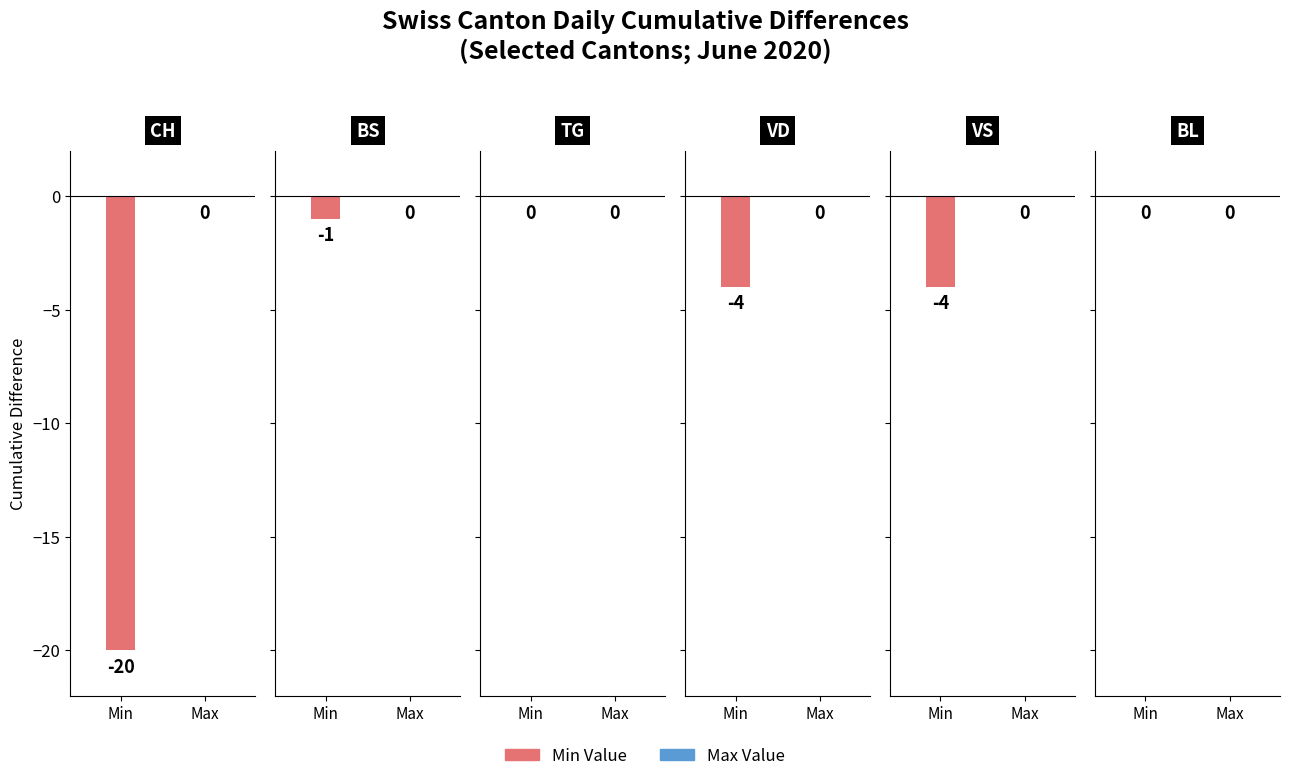

The CH series shows -20 at 2020-06-18. True or false?

True